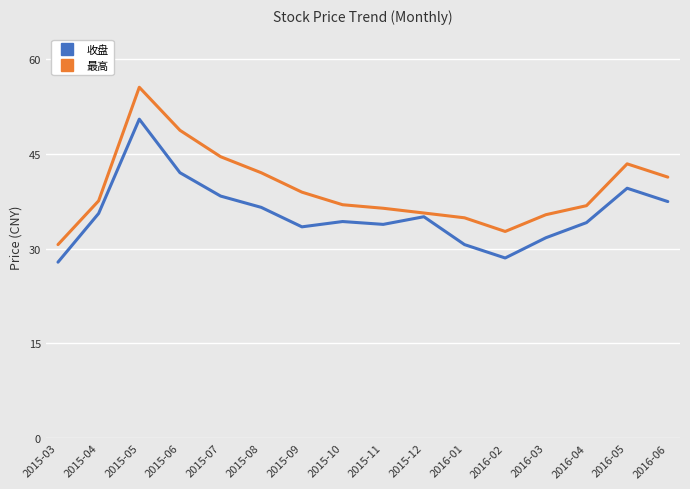

How many interior local peaks does the 最高 series have?

2